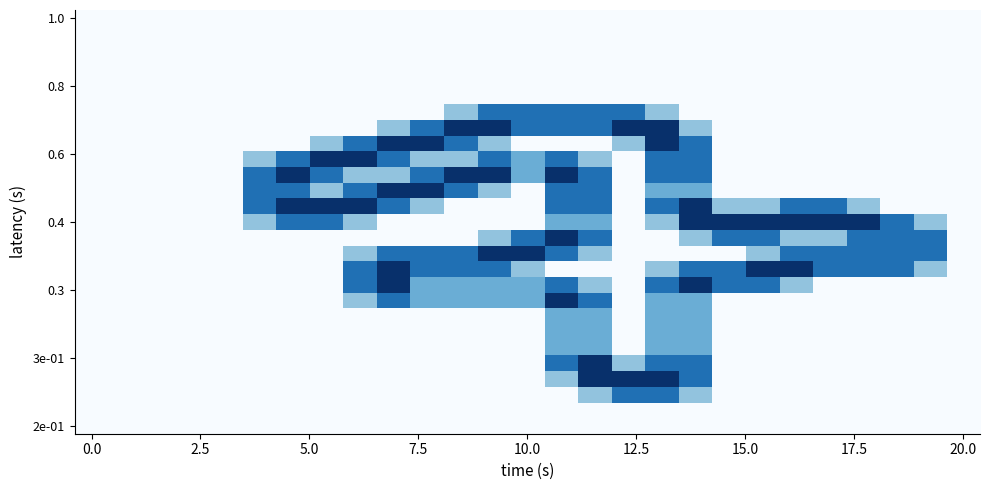

What is the maximum value shown in the chart?

2.0